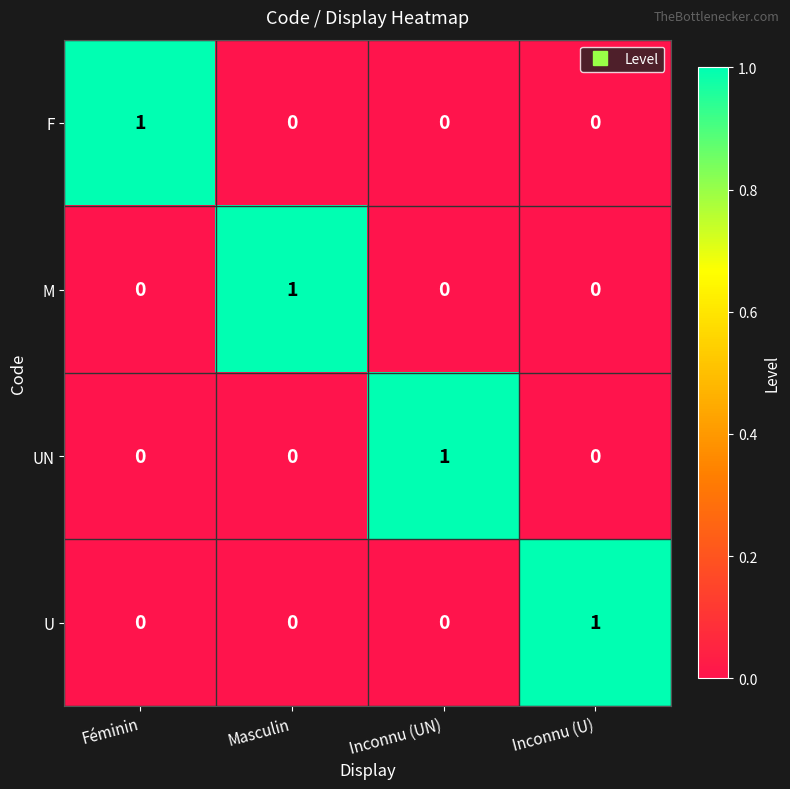

At which label does M reach its peak?

Masculin